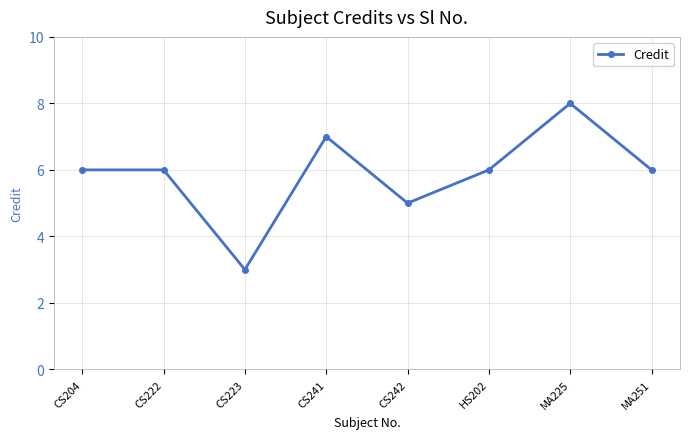

What is the greatest value displayed?

8